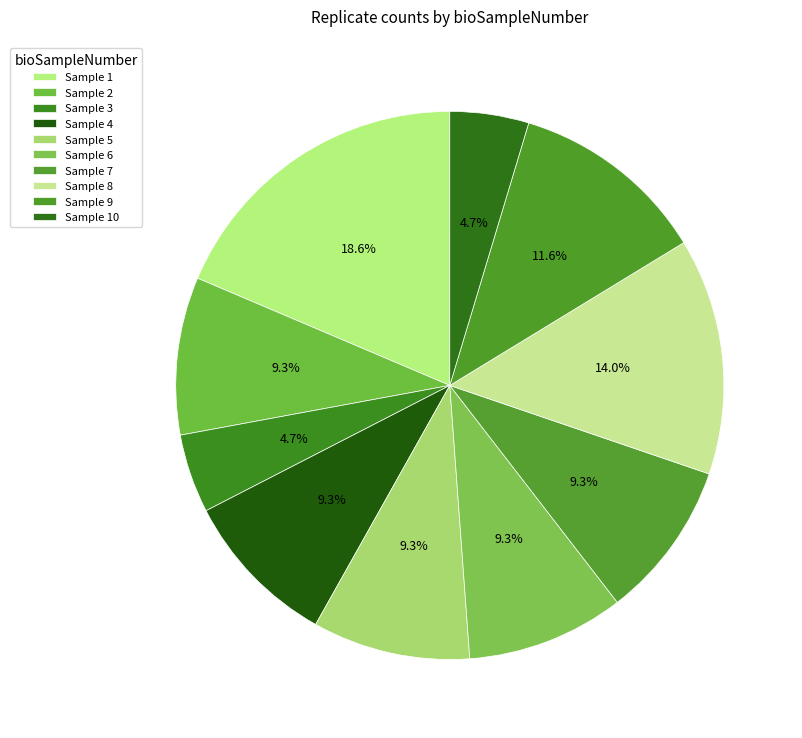

How many segments does this pie chart have?

10